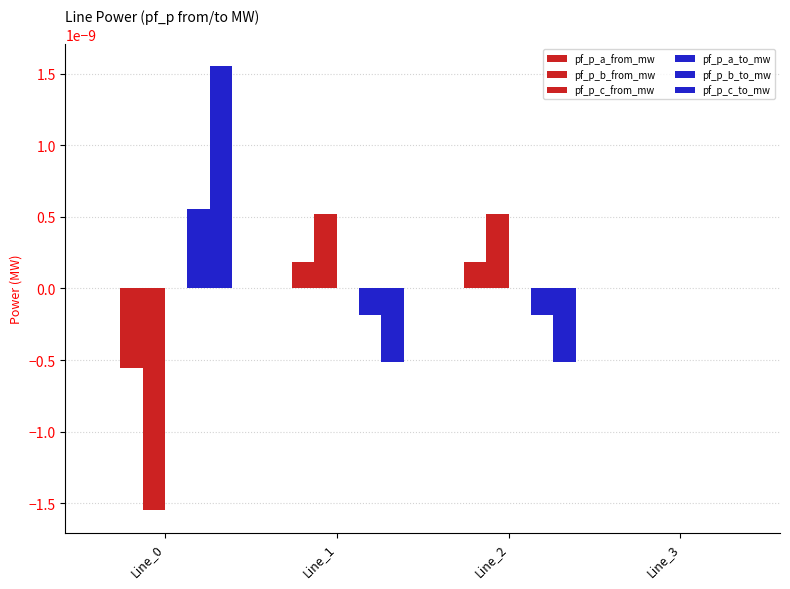

How many distinct data groups are displayed?

6